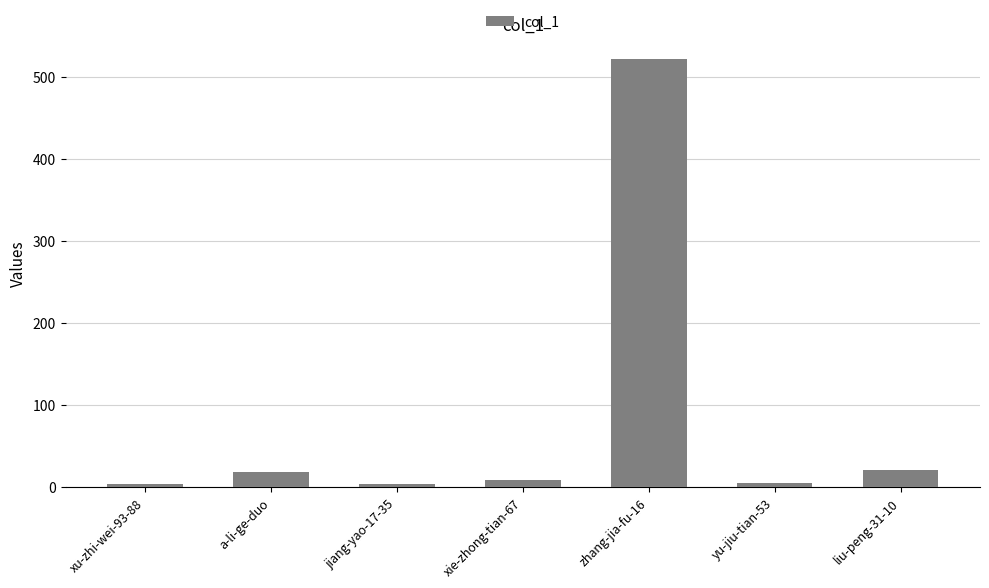

What is the label of the 4th bar from the left?

xie-zhong-tian-67